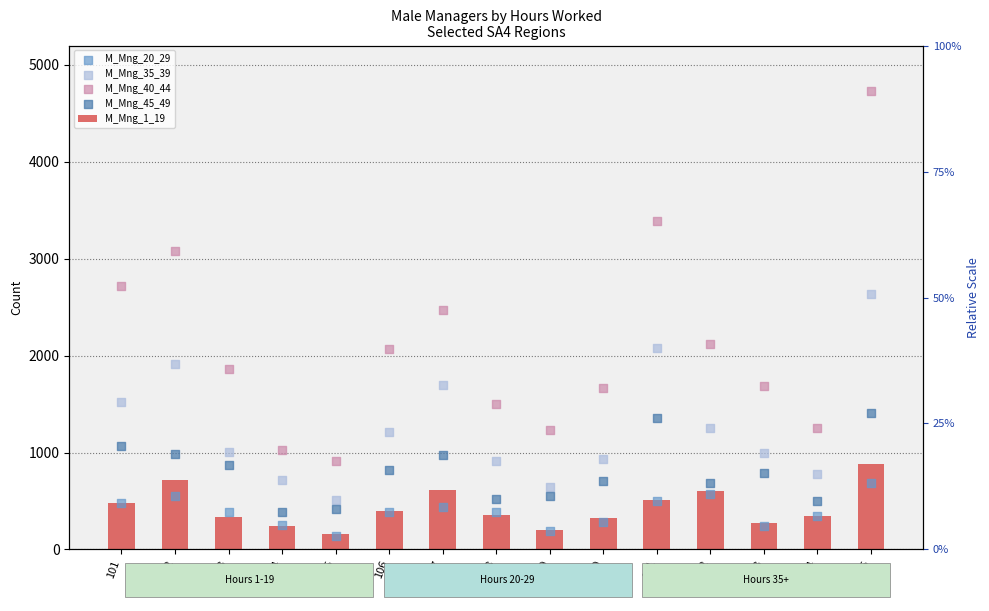

What is the total value across all series at 110?

3915